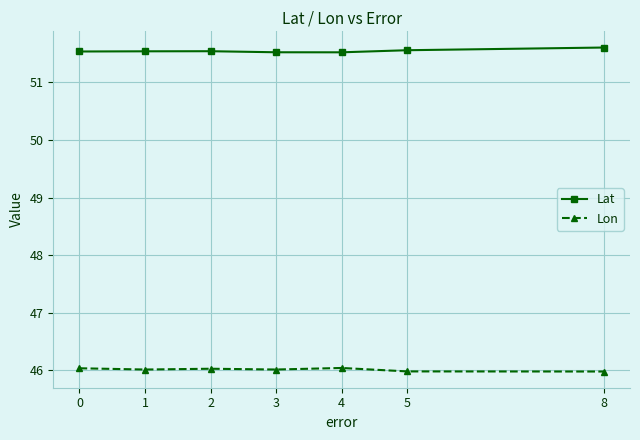

What is the minimum value for Lon?

46.0